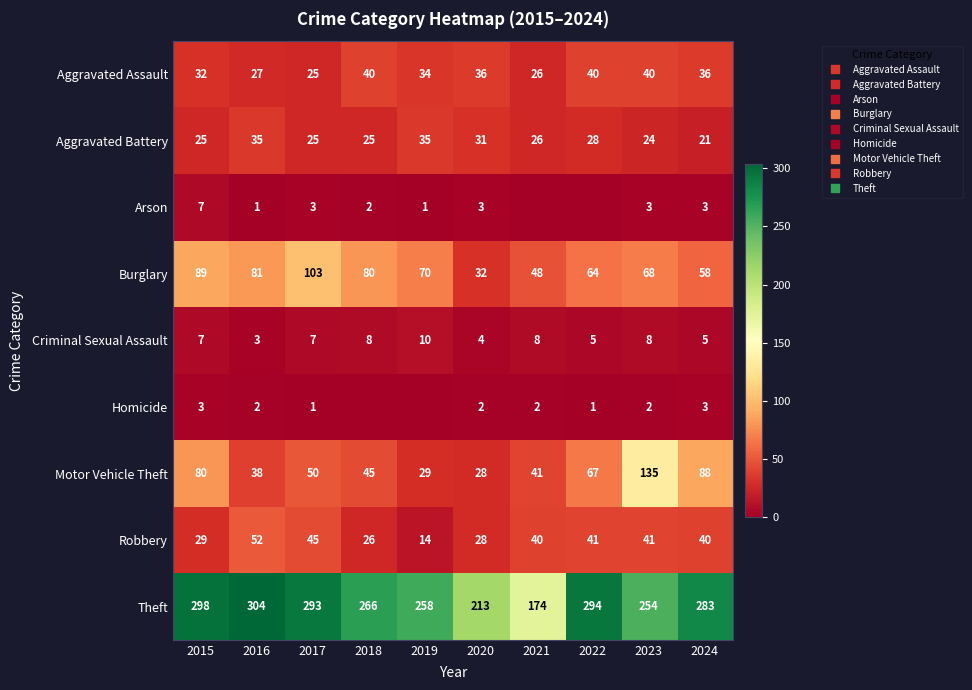

Count the number of data series in this chart.

9